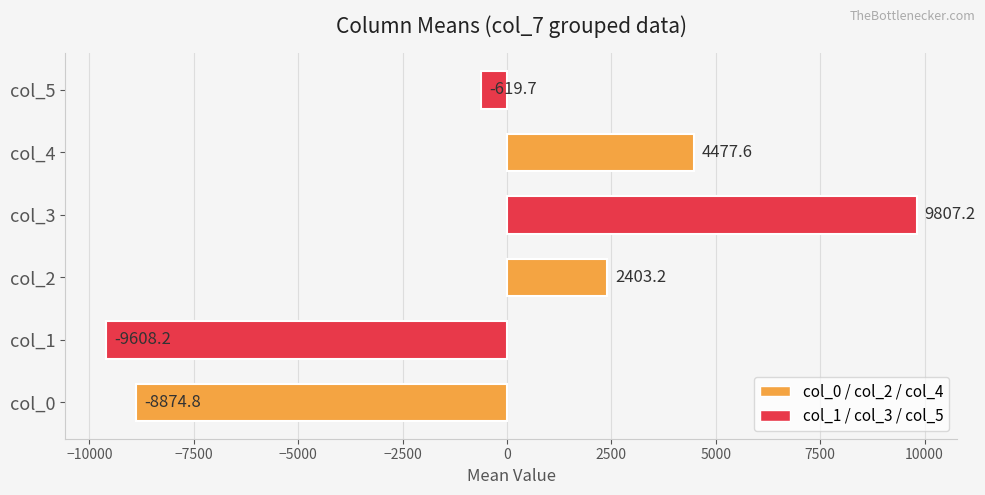

What is the difference between the maximum and second lowest values?

18682.0